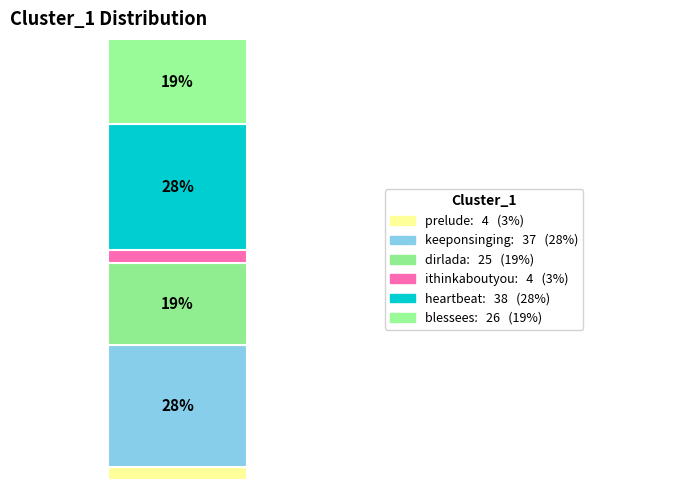

Are the bars grouped side by side (vs. stacked)?

No